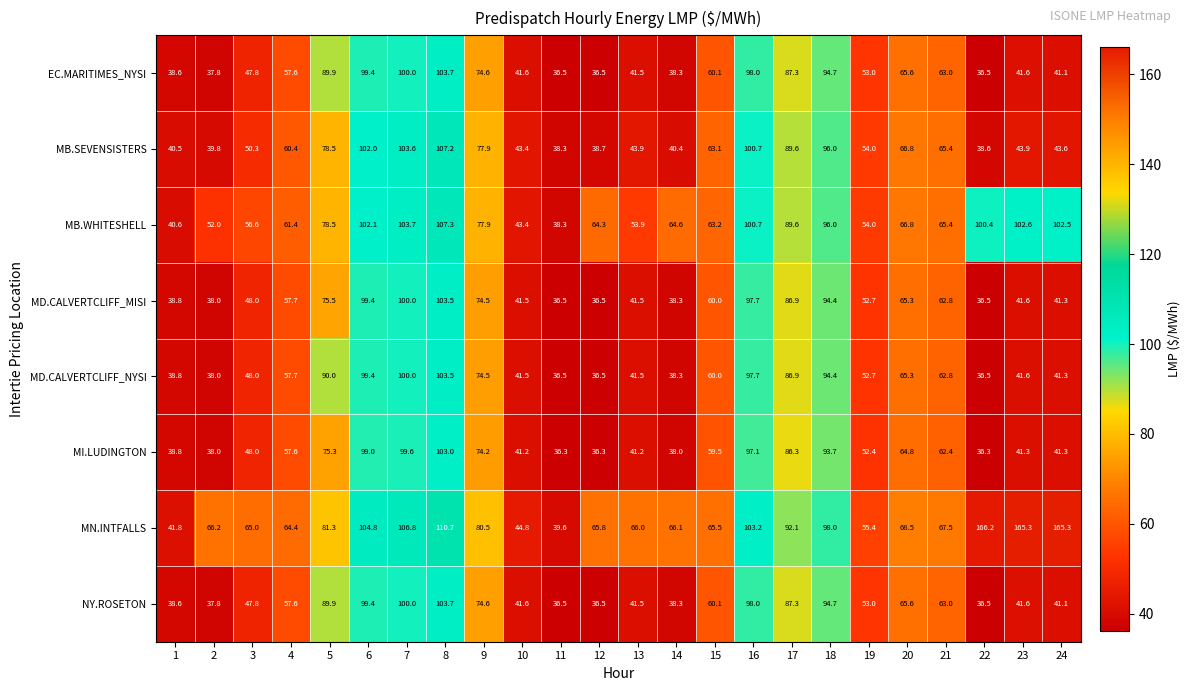

What value does the MI.LUDINGTON series have at 9?

74.2